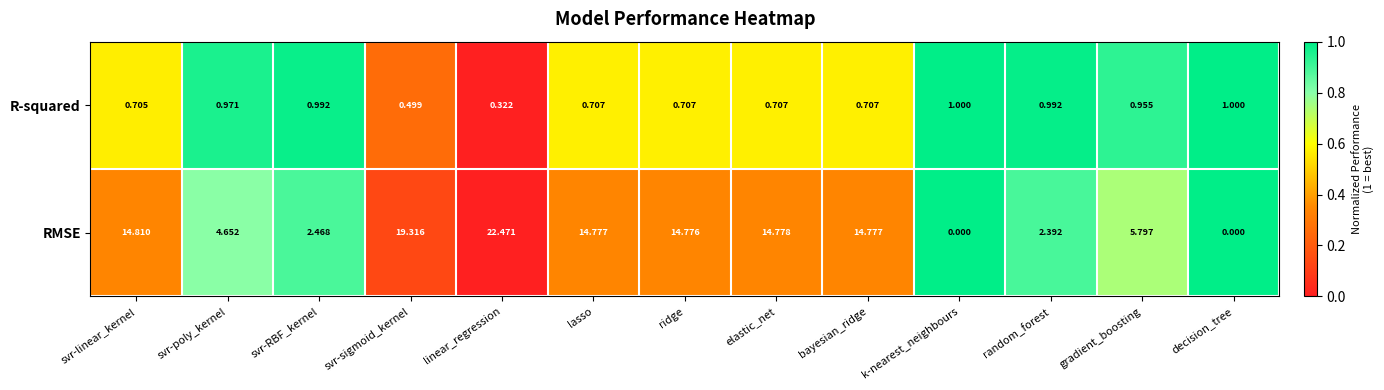

Which series has the widest spread of values?

RMSE